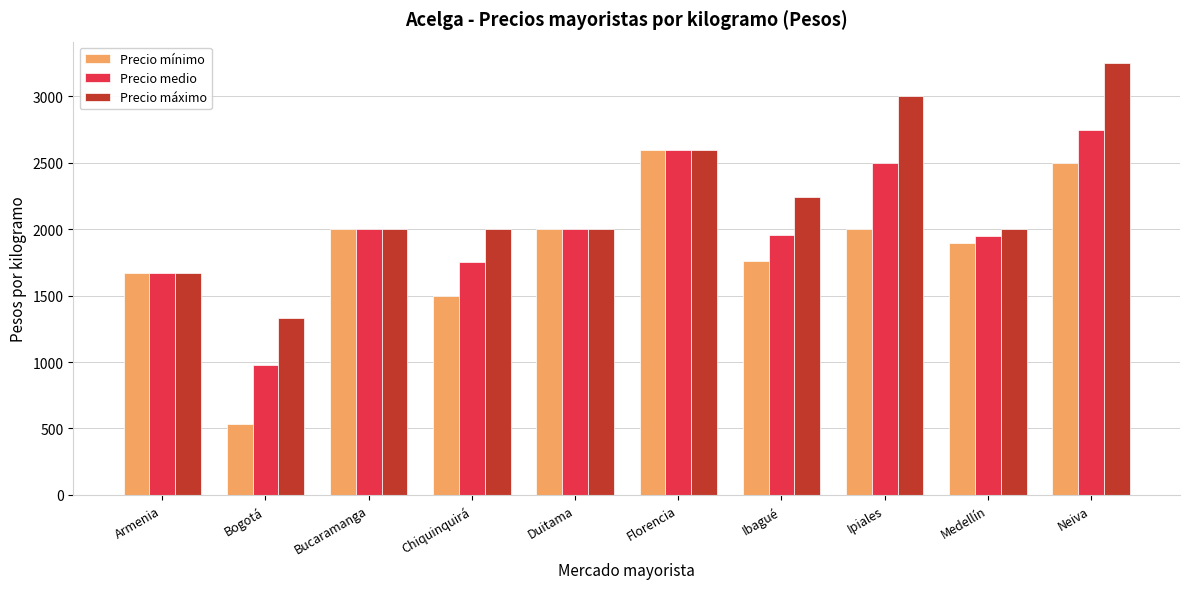

Rank the series by their average value, from lowest to highest.

Precio mínimo, Precio medio, Precio máximo